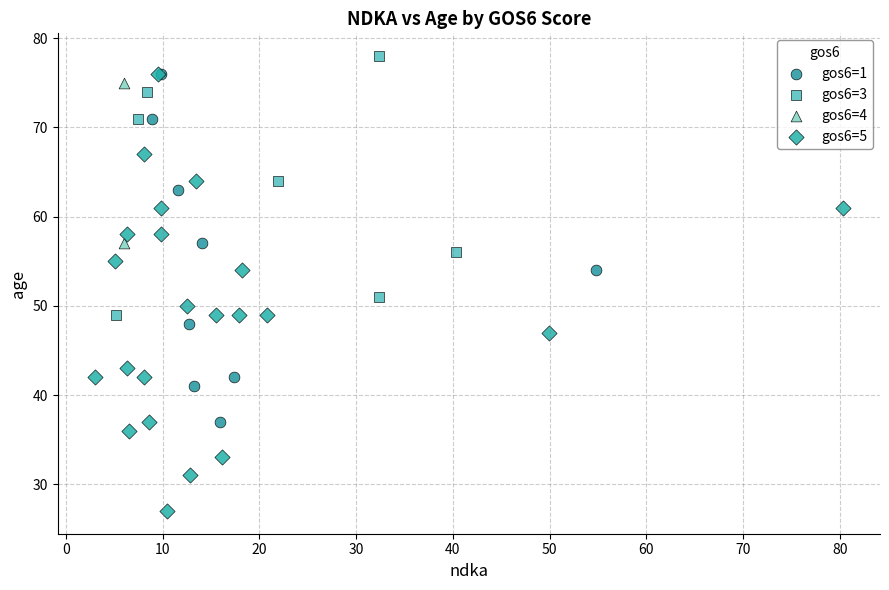

What are all the series names shown in the legend?

gos6=1, gos6=3, gos6=4, gos6=5